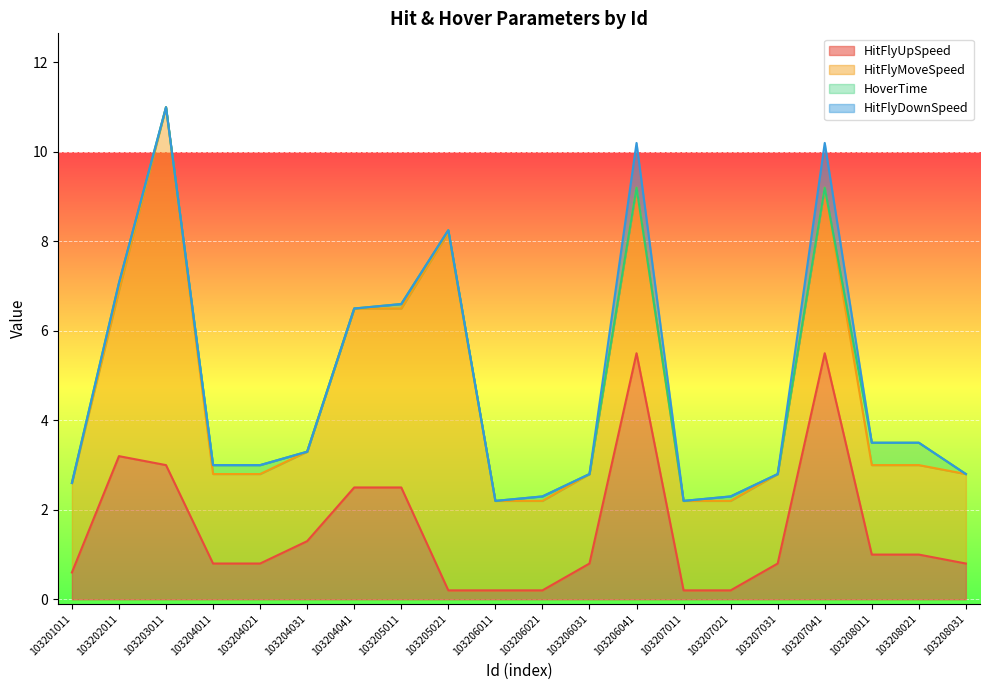

True or false: HitFlyMoveSpeed and HoverTime cross at least once.

False